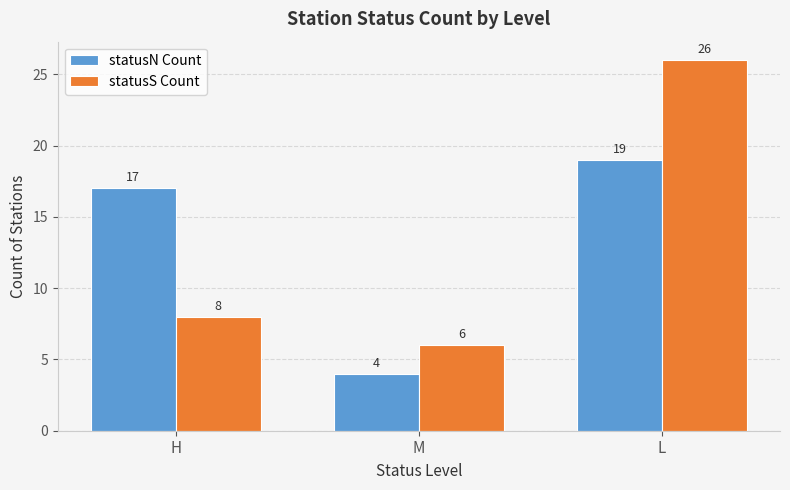

What is the difference between the highest and lowest values at M?

2